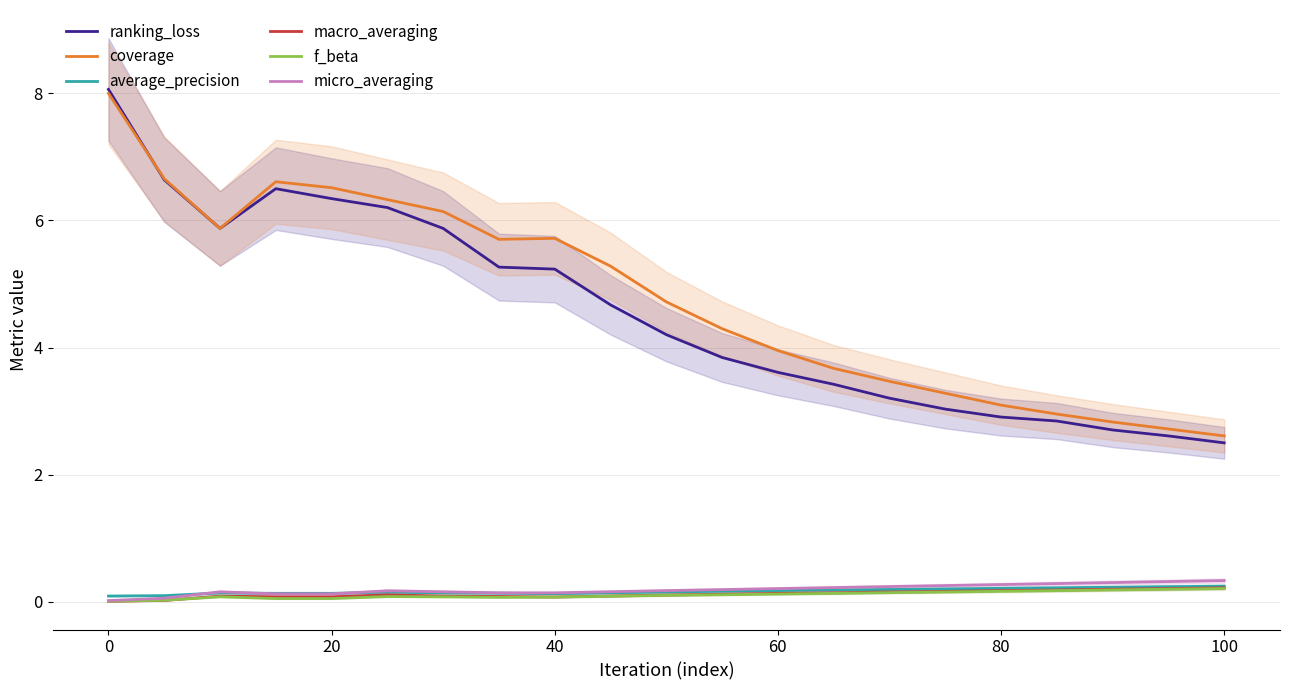

True or false: average_precision and ranking_loss cross at least once.

False